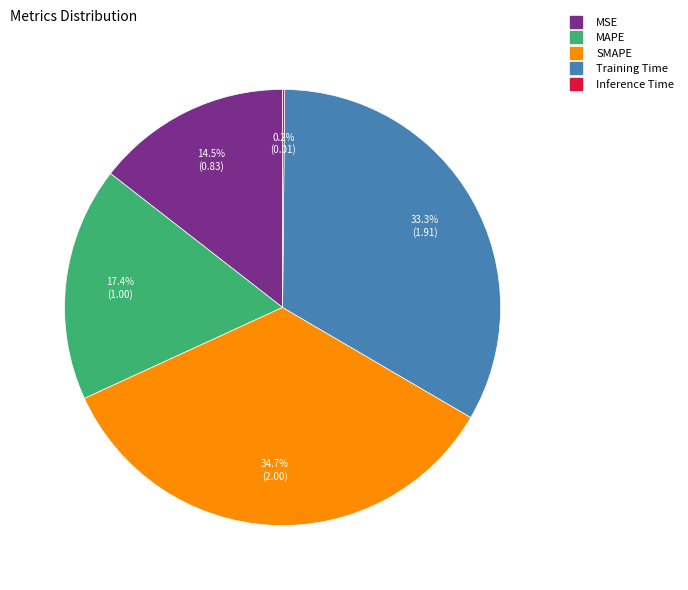

Which category has the biggest portion of the pie?

SMAPE